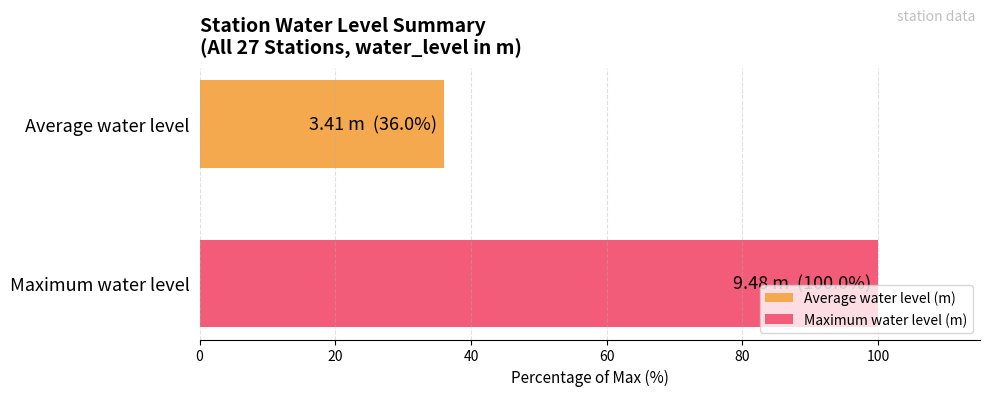

Which series has the widest spread of values?

Average water level (m)